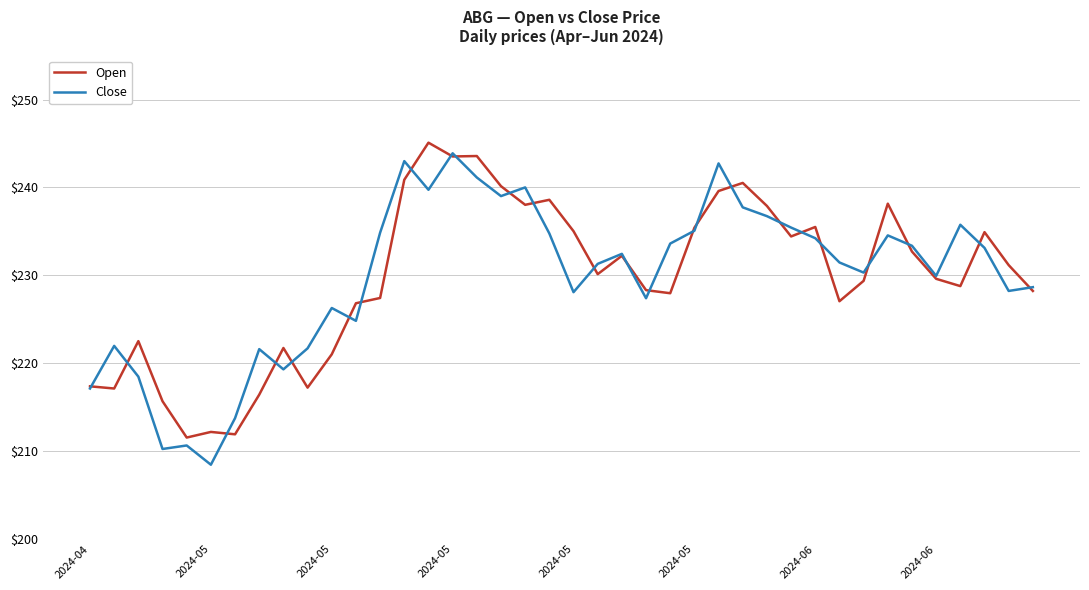

What is the greatest value displayed?

245.1